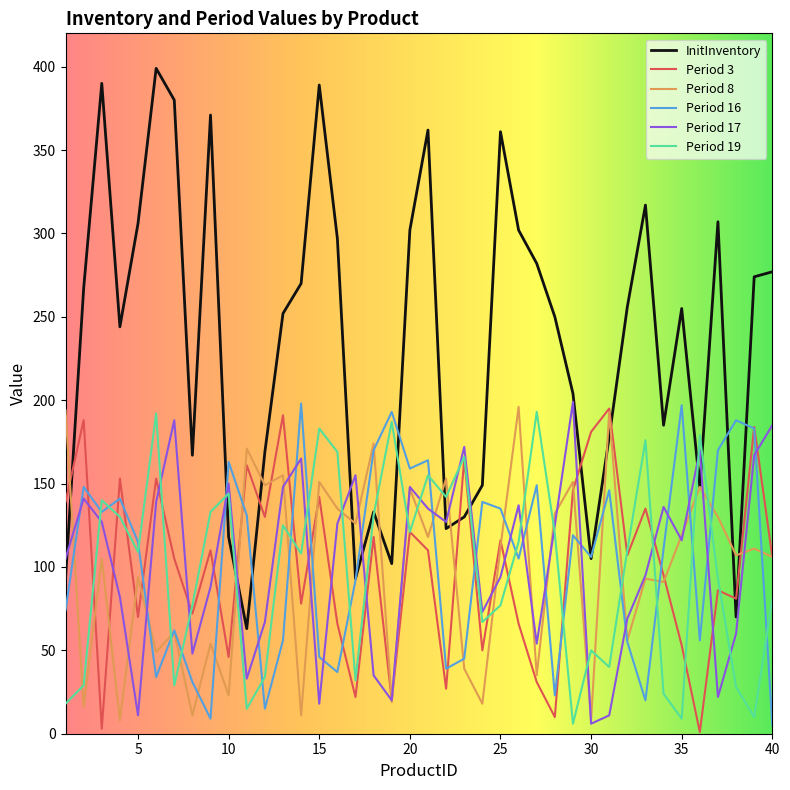

Which series has the largest range (max minus min)?

InitInventory